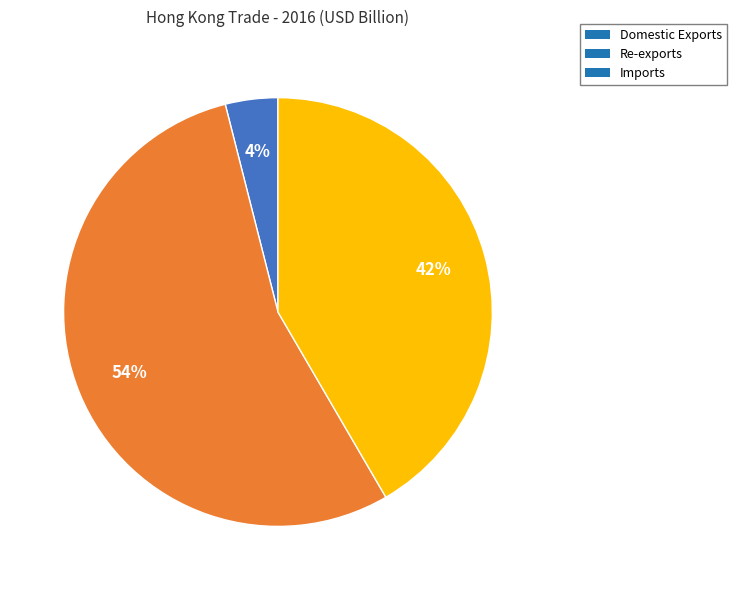

How many slices are in this pie chart?

3